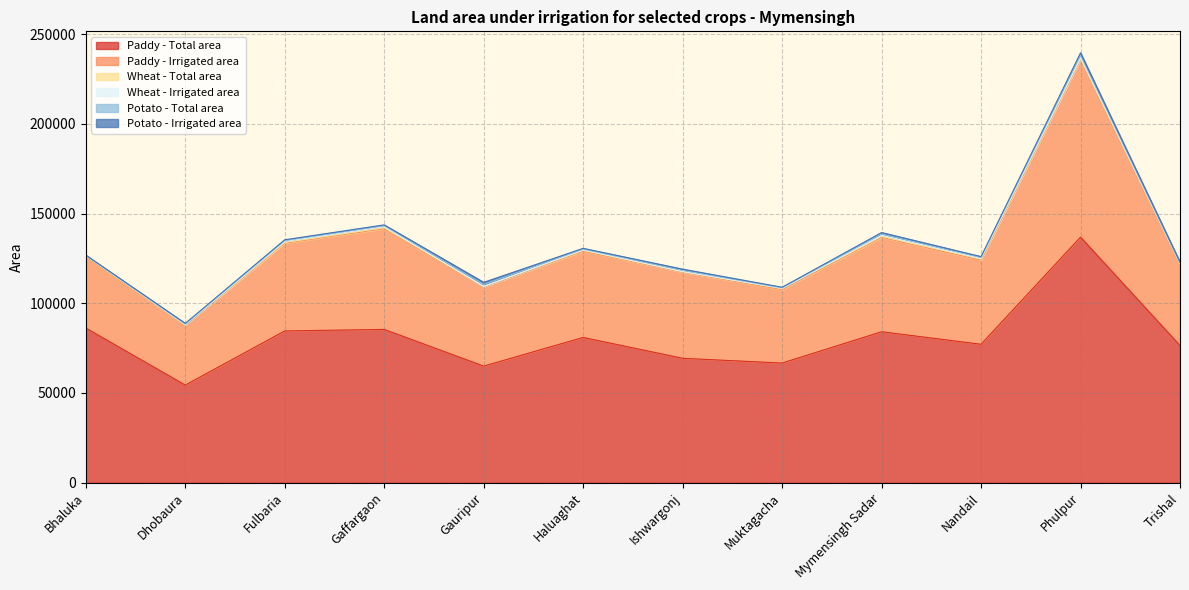

Does the chart have visible grid lines?

Yes